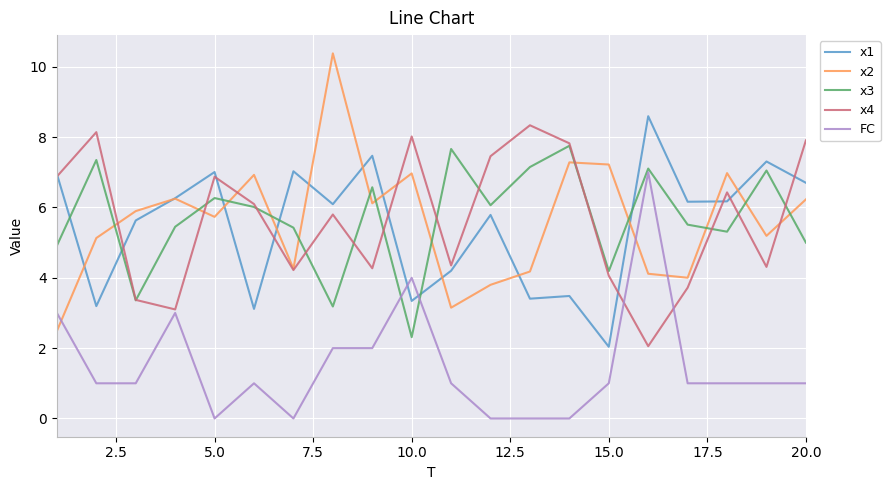

Which series has the largest range (max minus min)?

x2